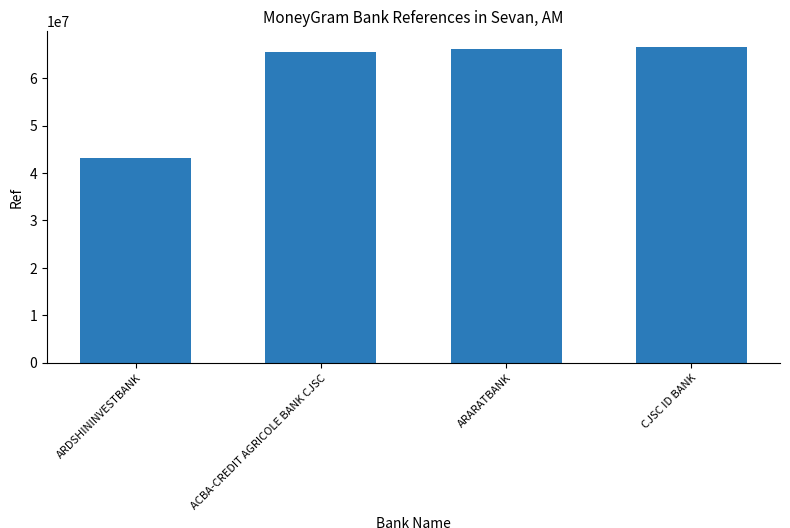

How many data points does each series have?

4